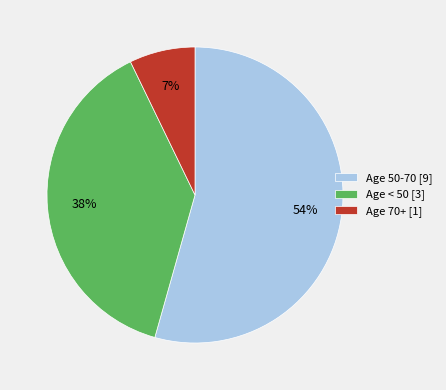

True or false: Age 70+ [1] accounts for 7% of the total.

True